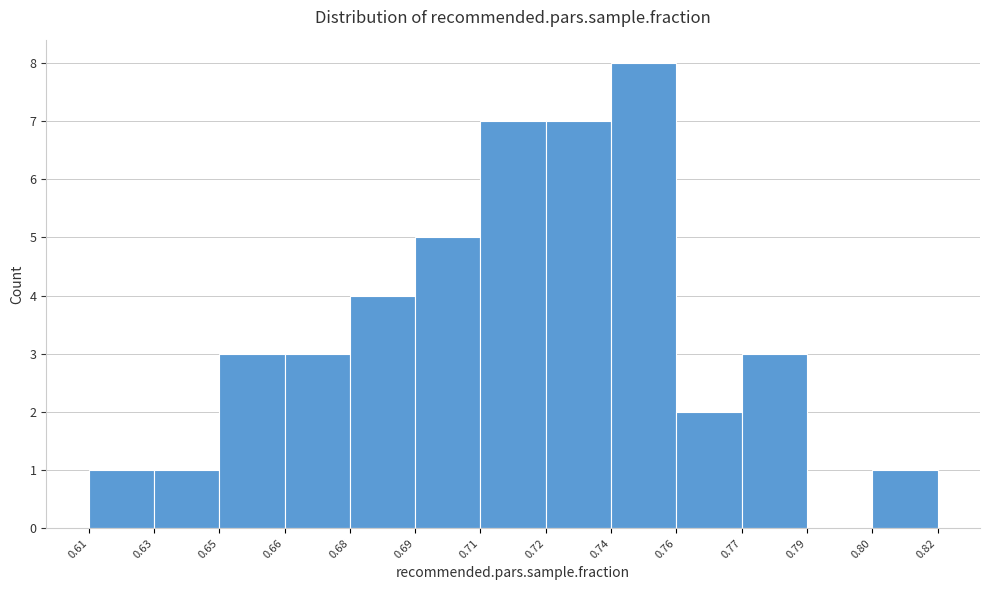

Reading left to right, what are all the values shown in this chart?

0.61=1	0.63=1	0.65=3	0.66=3	0.68=4	0.69=5	0.71=7	0.72=7	0.74=8	0.76=2	0.77=3	0.79=0	0.80=1